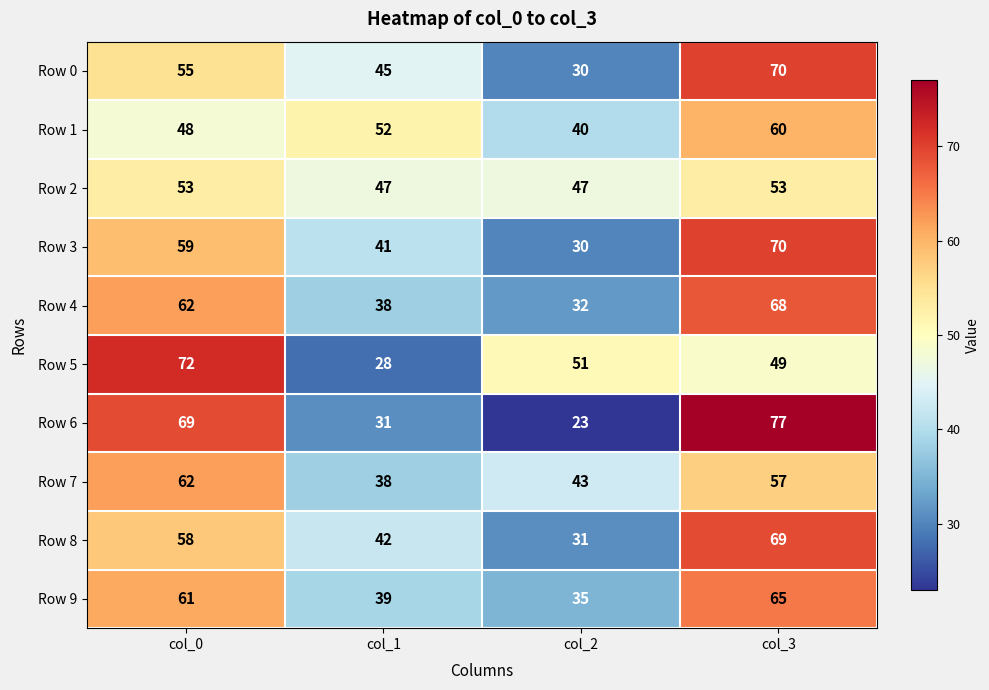

At which label is Row 7 closest to 50?

col_2